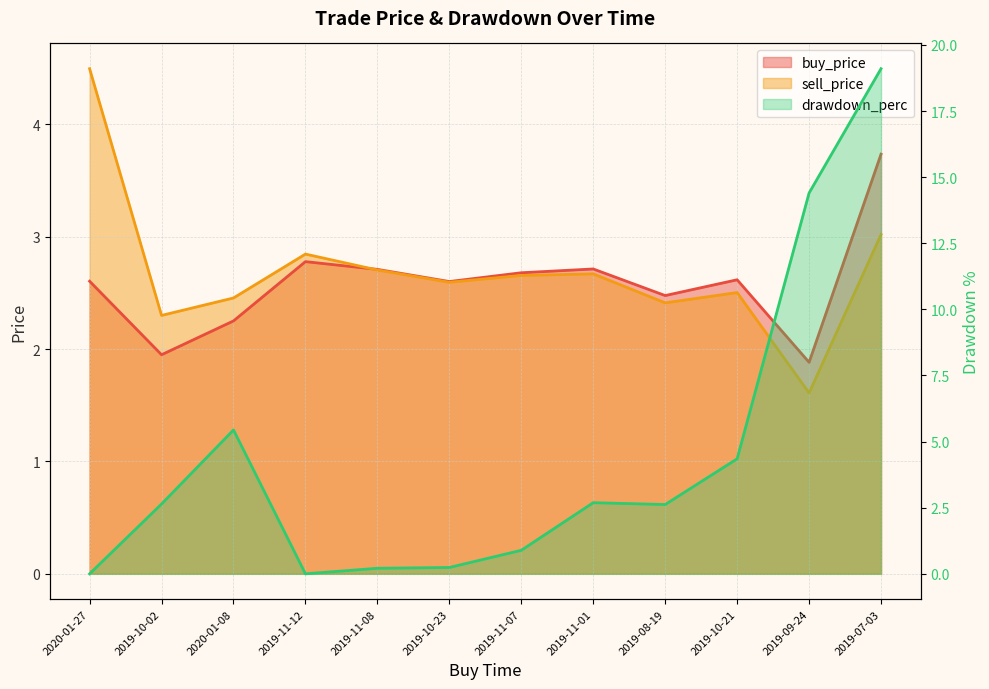

Which series has the widest spread of values?

drawdown_perc